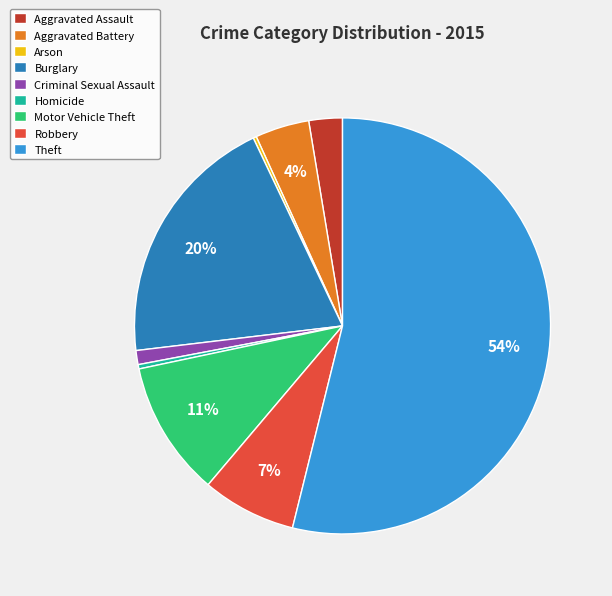

To the nearest percent, what is the average slice percentage?

11%